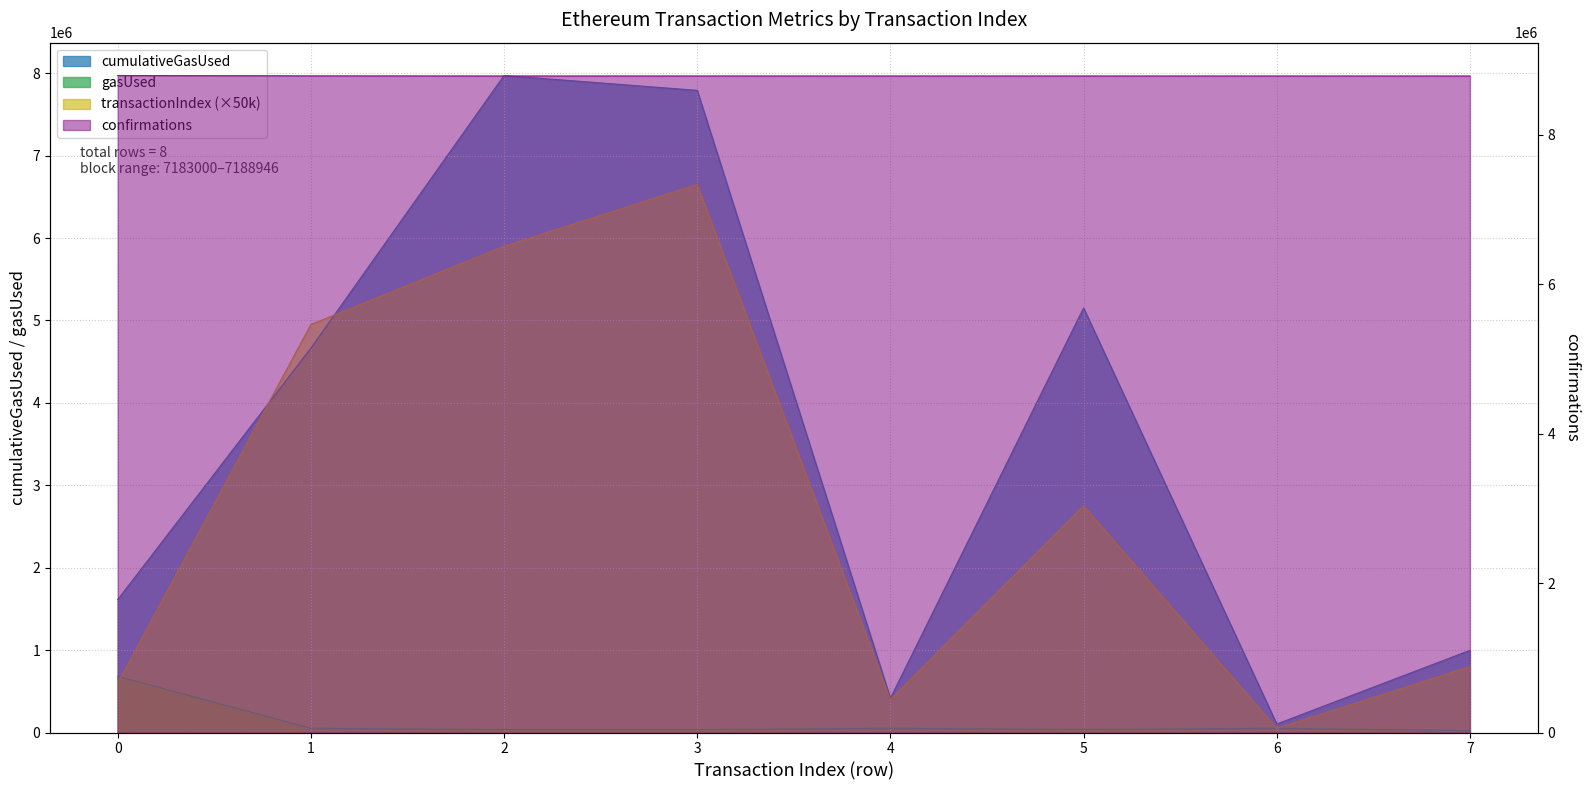

How many values in the transactionIndex series exceed 2750000?

3